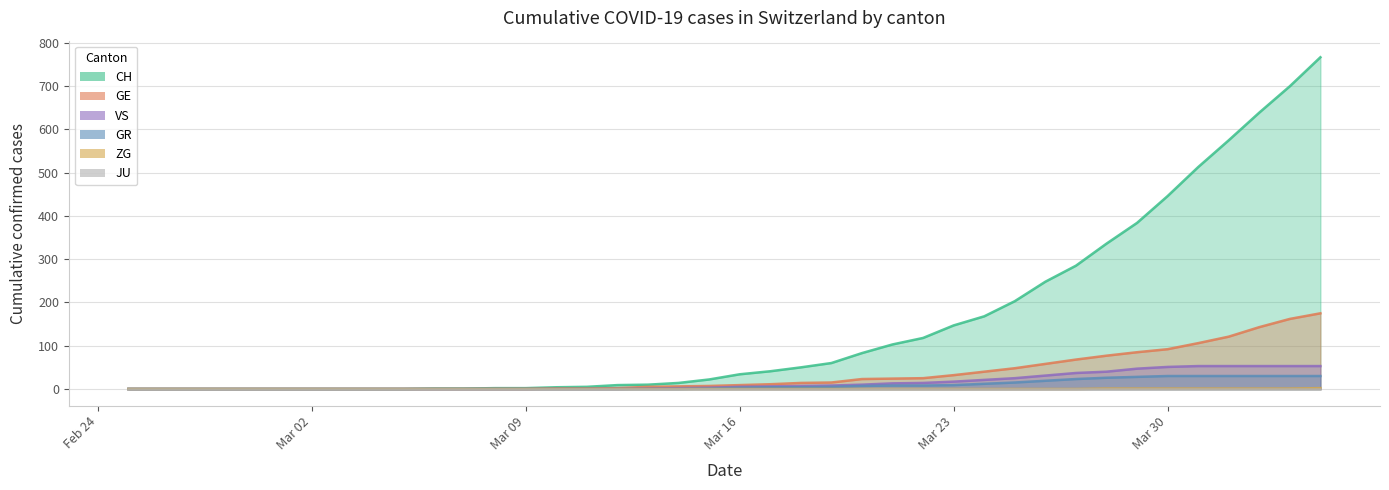

Which series has the widest spread of values?

CH